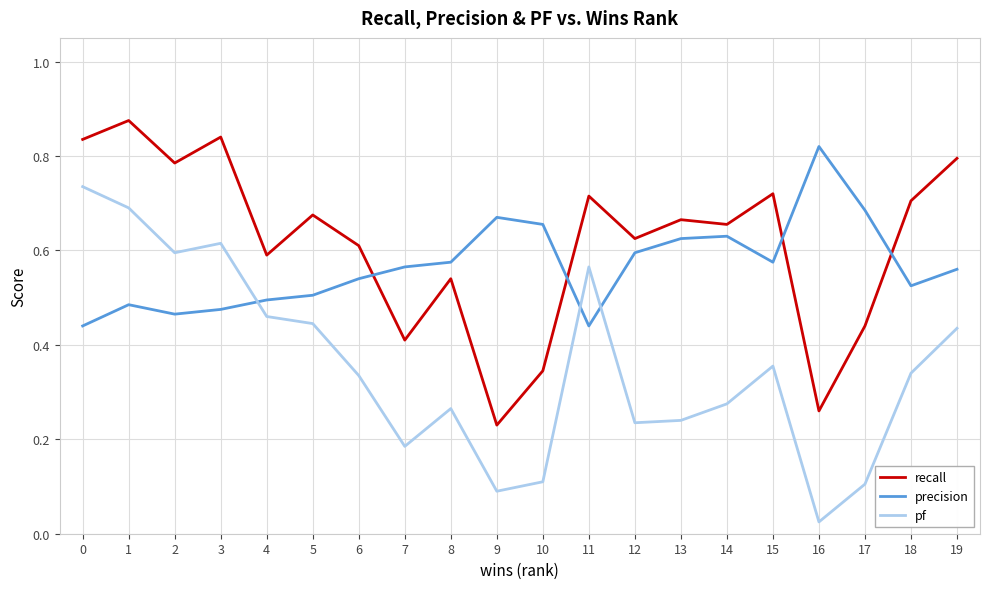

True or false: pf and precision intersect in this chart.

True